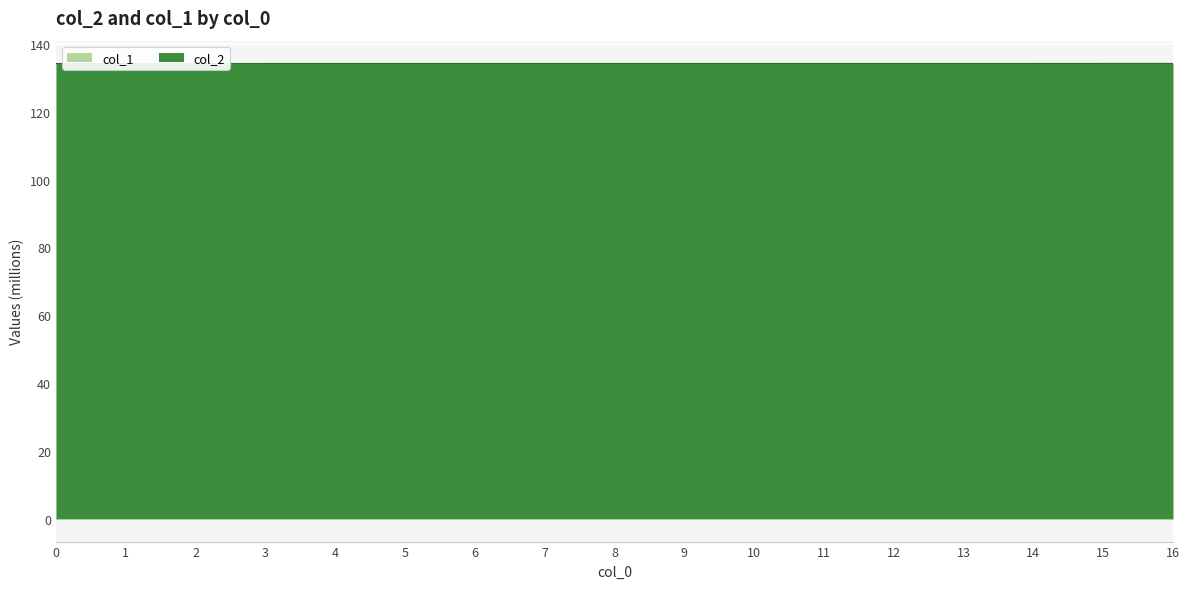

Rank the categories by value from highest to lowest.

16, 15, 14, 13, 12, 11, 10, 9, 8, 7, 6, 5, 4, 3, 2, 1, 0